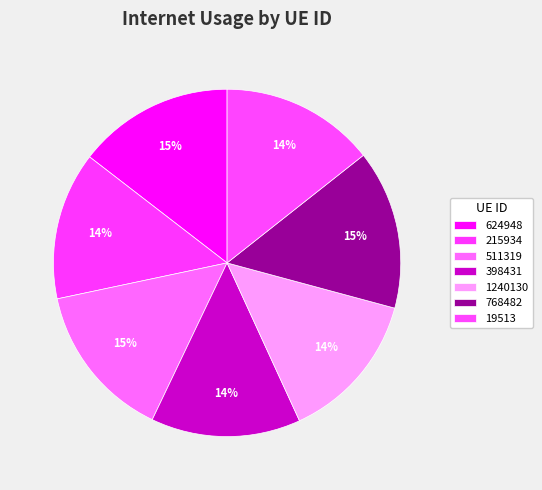

How many segments does this pie chart have?

7